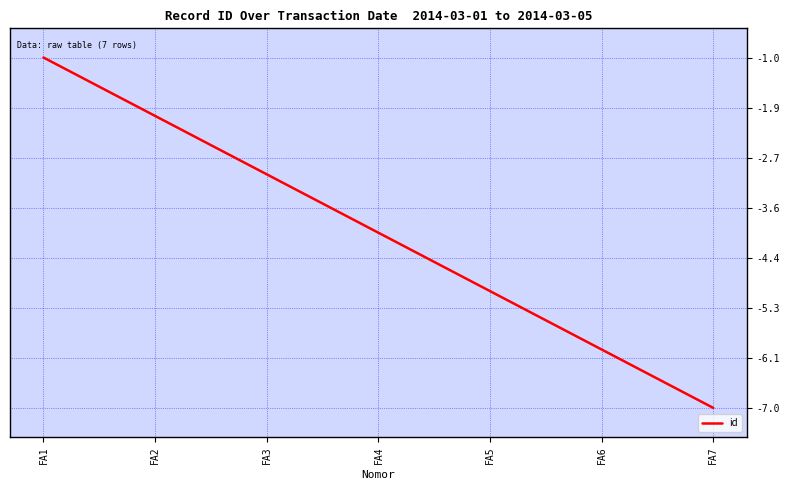

Between FA2 and FA3, which is larger?

FA2